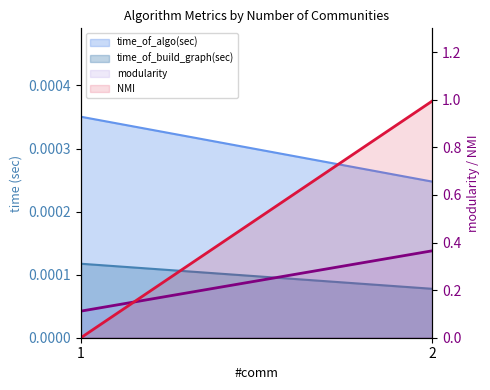

What is the sum of the modularity values at 2 and 1?

0.5